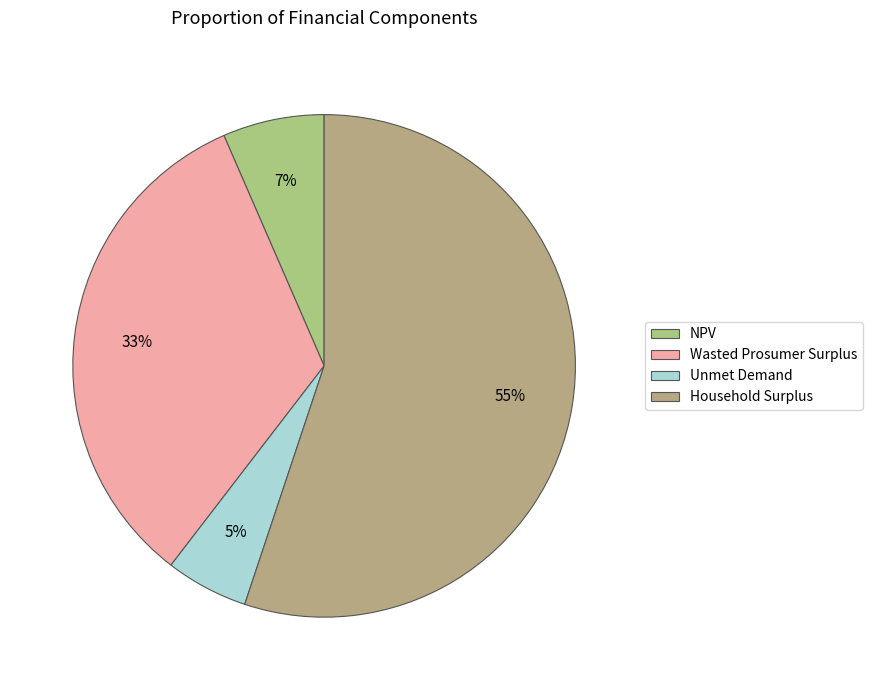

Is there a majority slice in this chart?

Yes